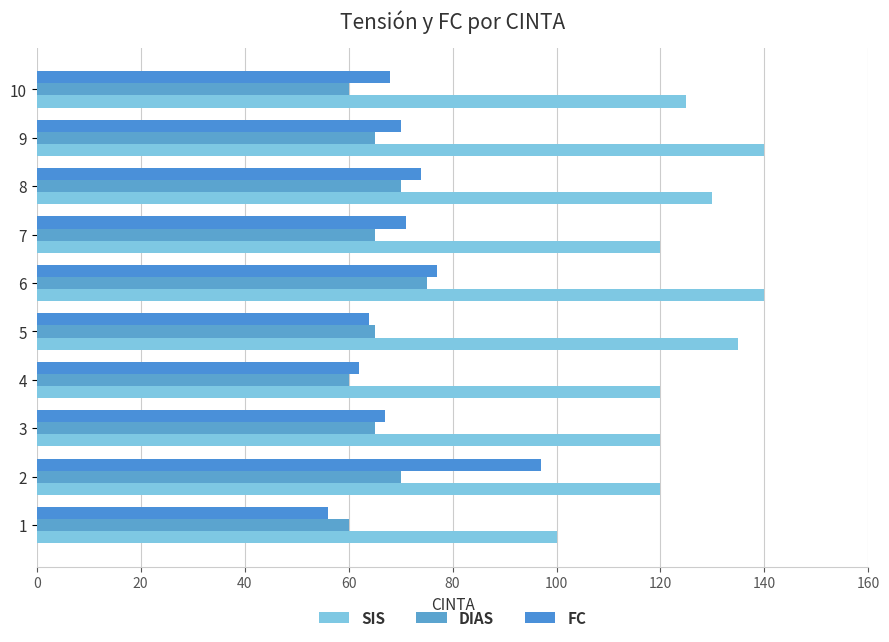

What is the greatest value displayed?

140